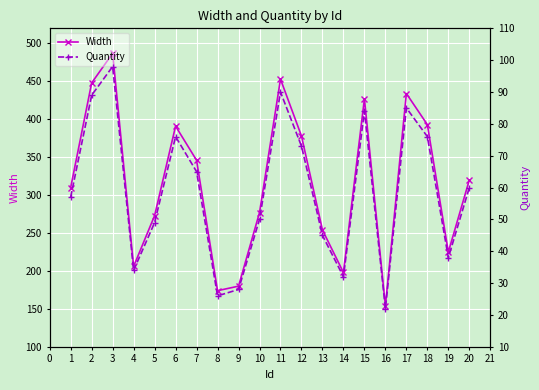

How many data points in Width are less than 320?

10